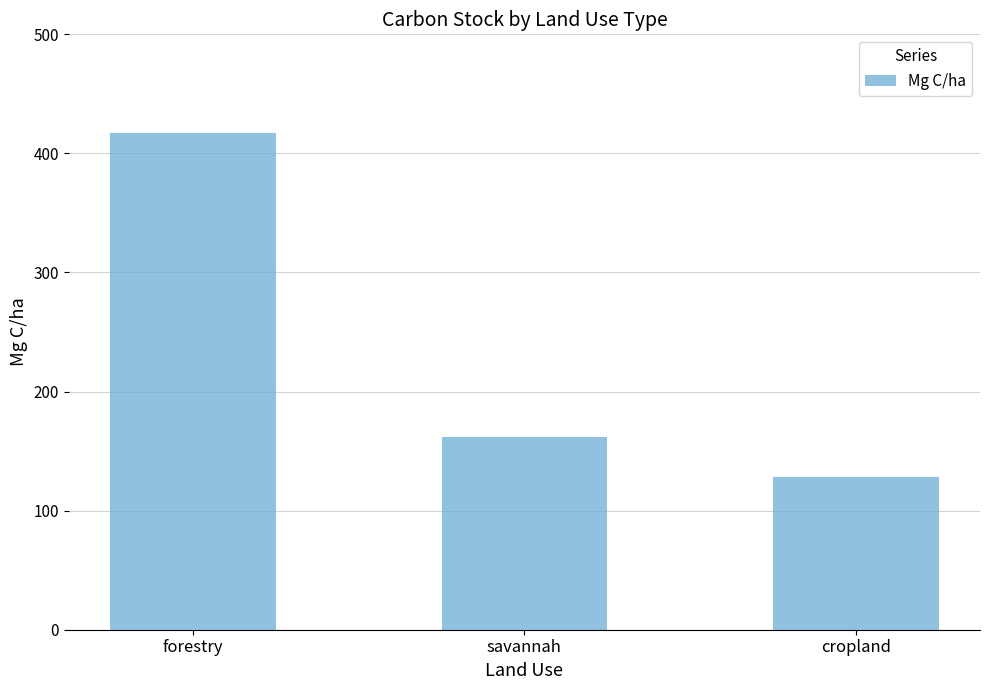

At which label does the data first exceed 162?

forestry